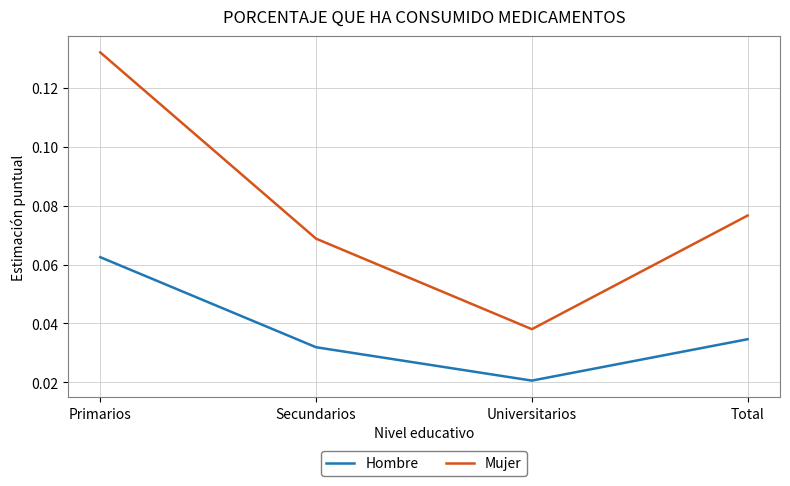

What position from the right is Total?

1